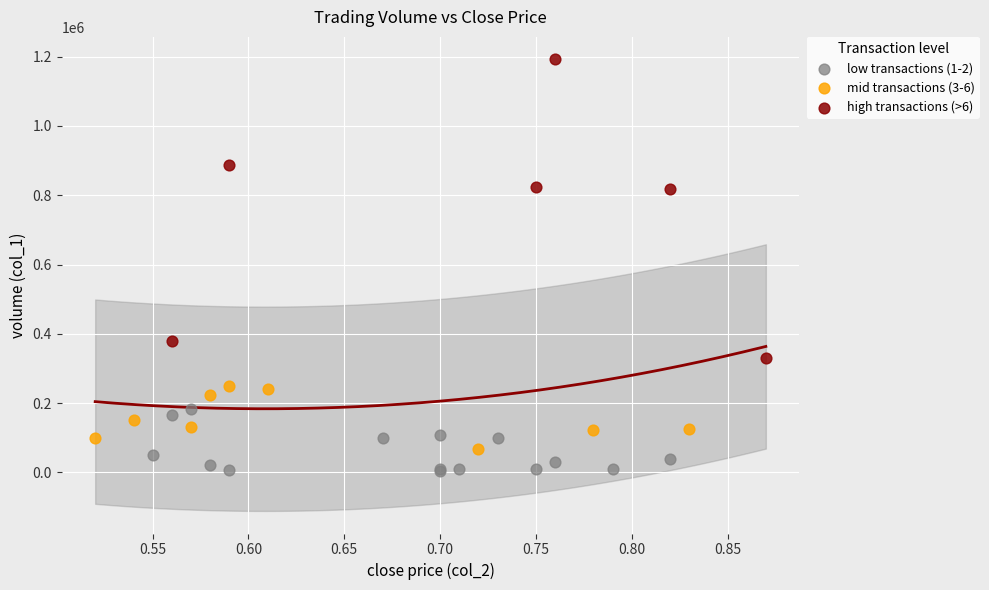

What are all the series names shown in the legend?

low transactions (1-2), mid transactions (3-6), high transactions (>6)